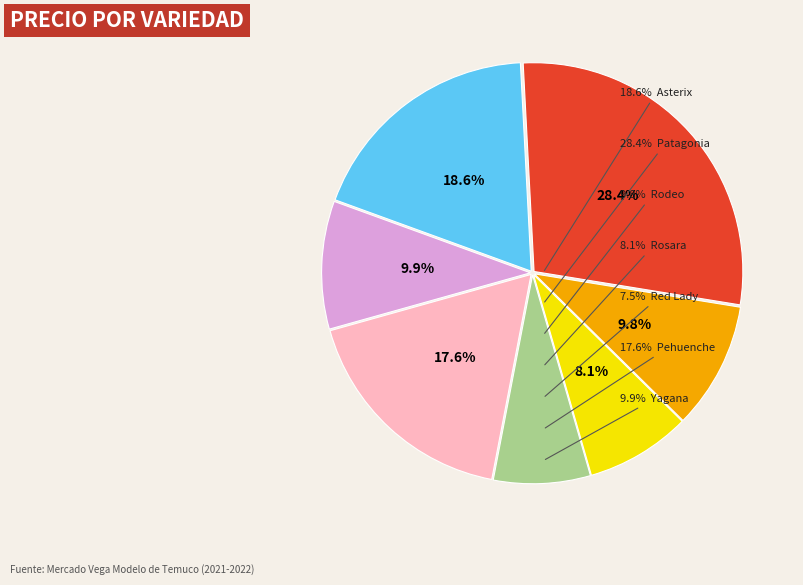

Is there any slice that represents more than half of the pie?

No